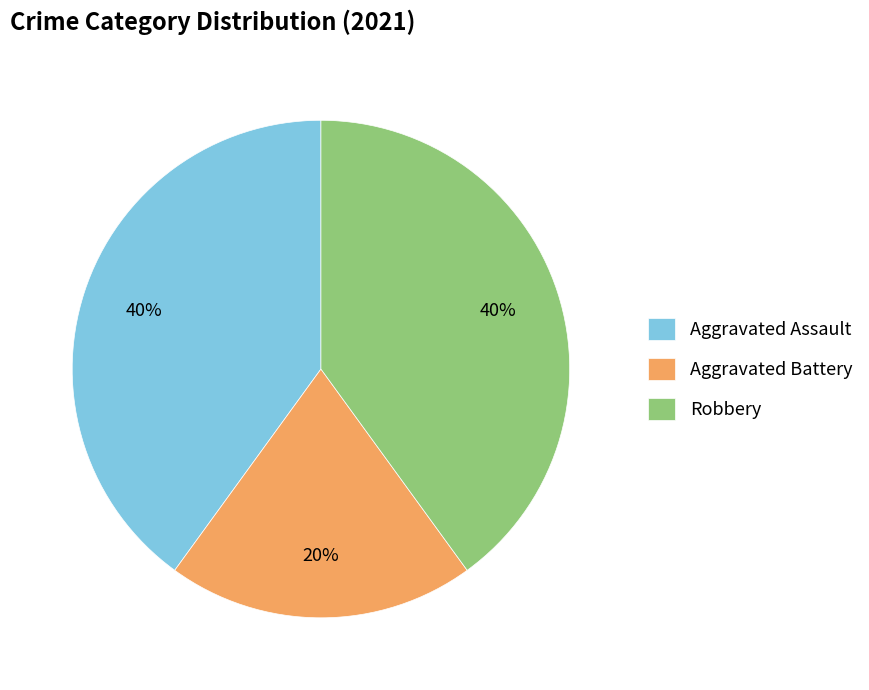

What is the smallest slice in the pie chart?

Aggravated Battery